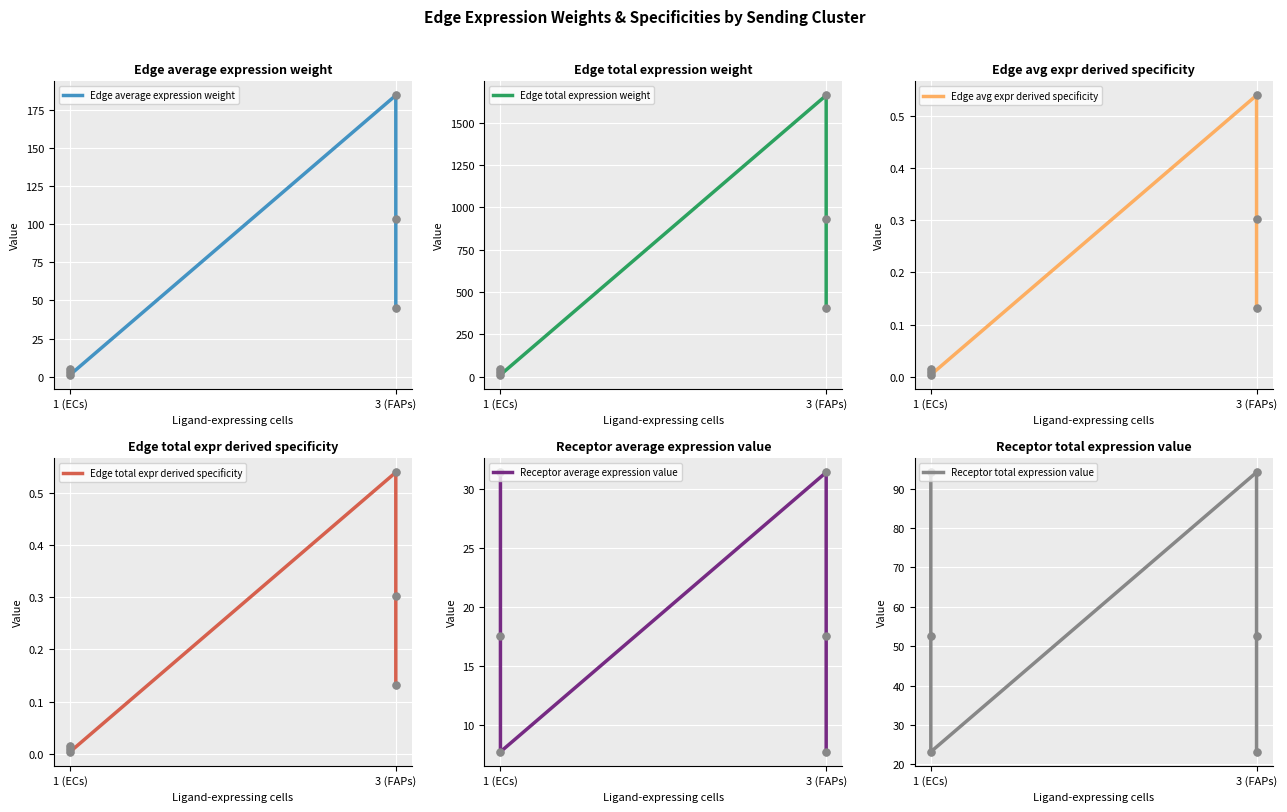

What is the lowest value of the Receptor average expression value series?

7.7